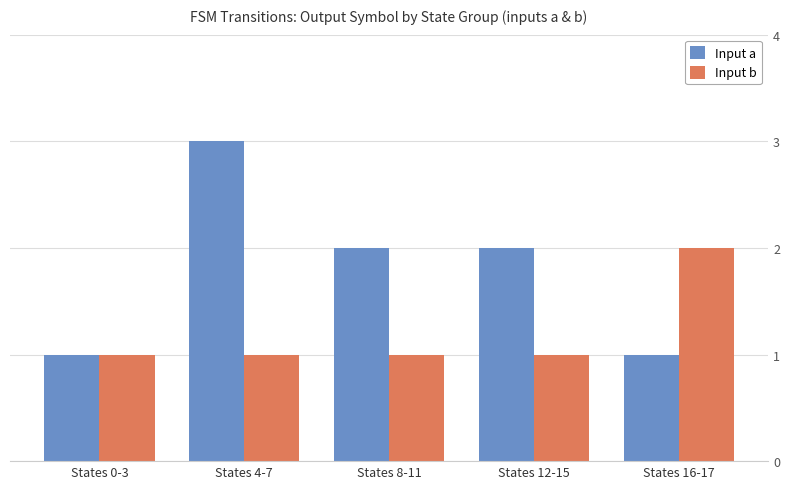

True or false: Input a has a value of 3 at States 4-7.

True